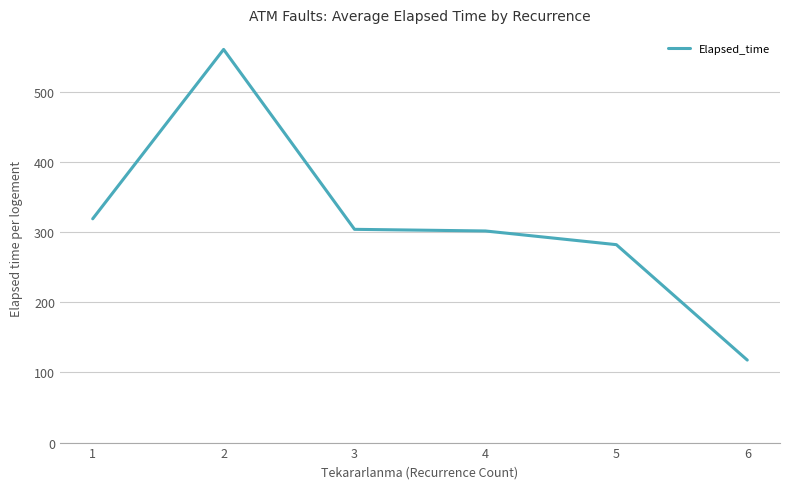

True or false: the data has more than 0 interior local peaks.

True